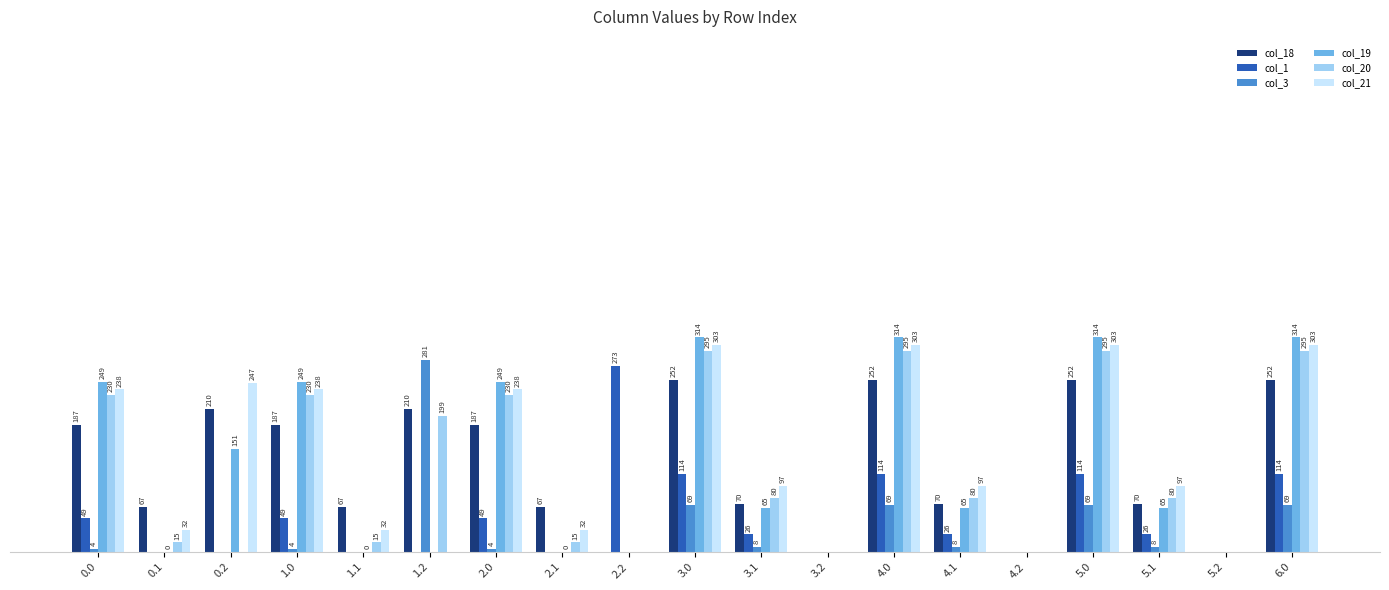

Which series has the largest total across all categories?

col_21